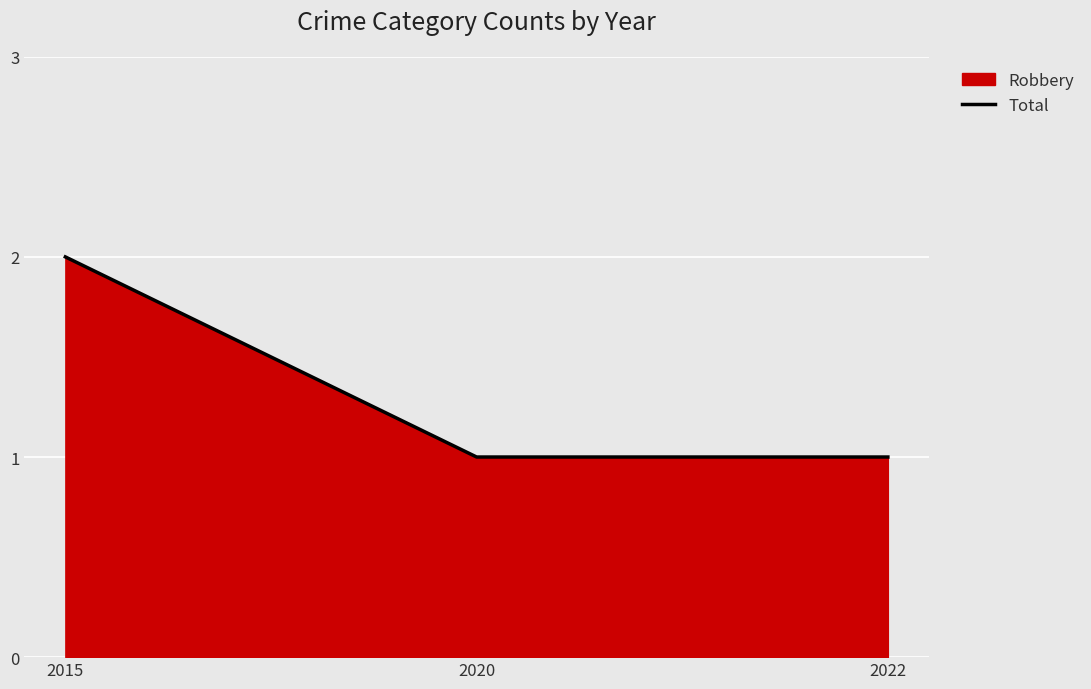

List the labels in order of value, largest first.

2015, 2020, 2022